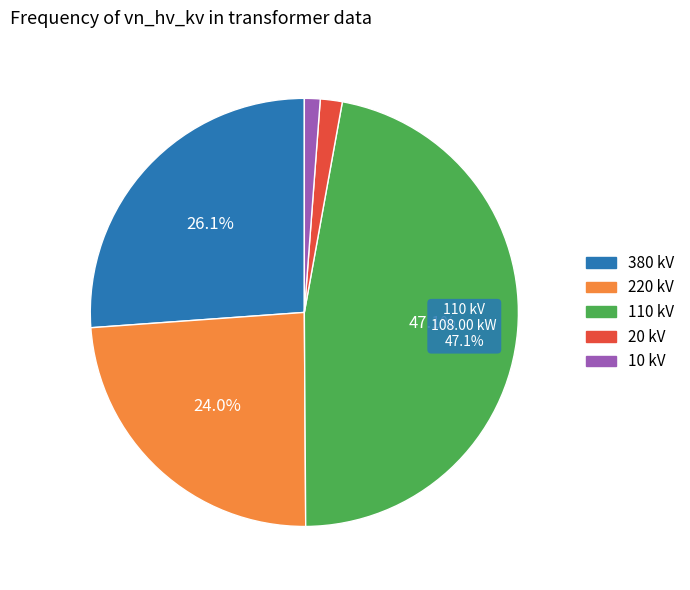

Does any single category account for the majority?

No